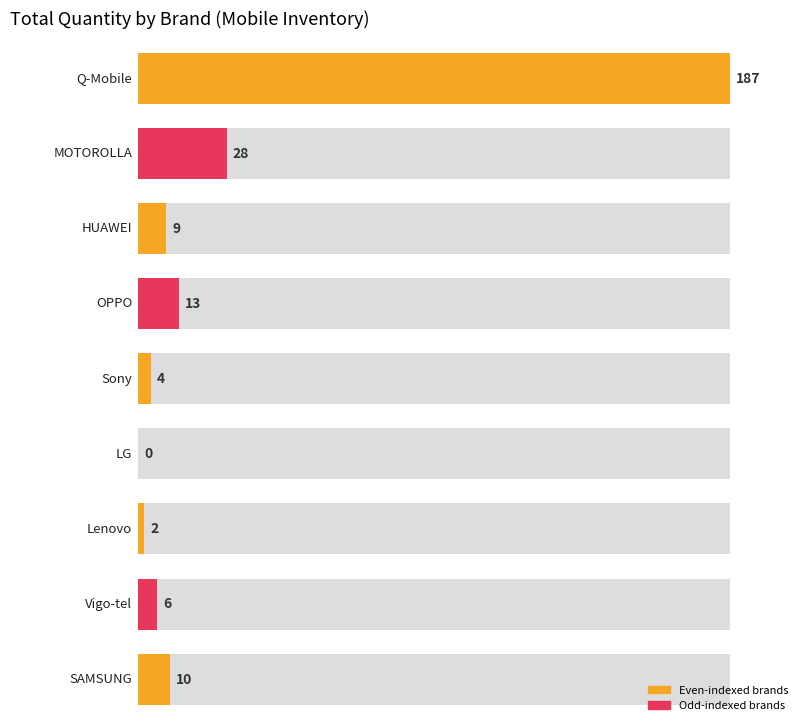

Where is the data nearest to the value 93?

MOTOROLLA